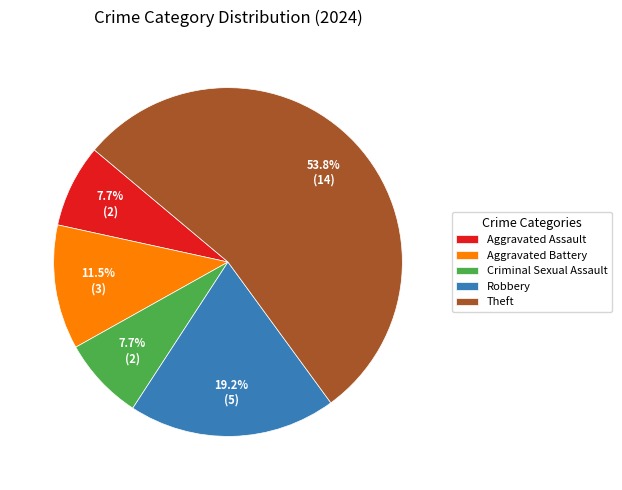

To the nearest percent, what percentage of the pie is Theft?

54%